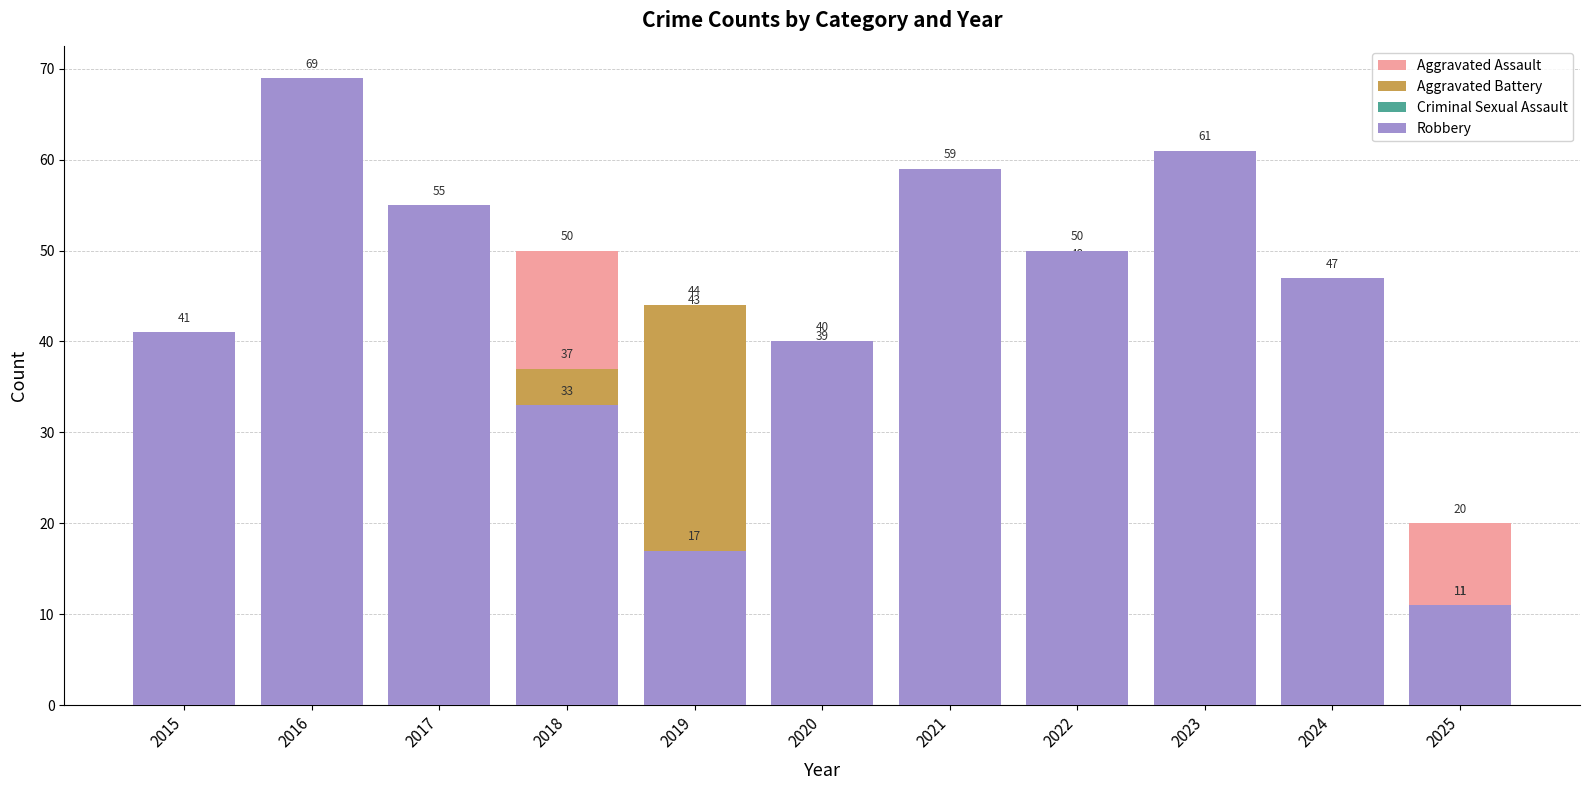

Is the value of Robbery at 2015 greater than the value of Aggravated Assault at 2022?

No